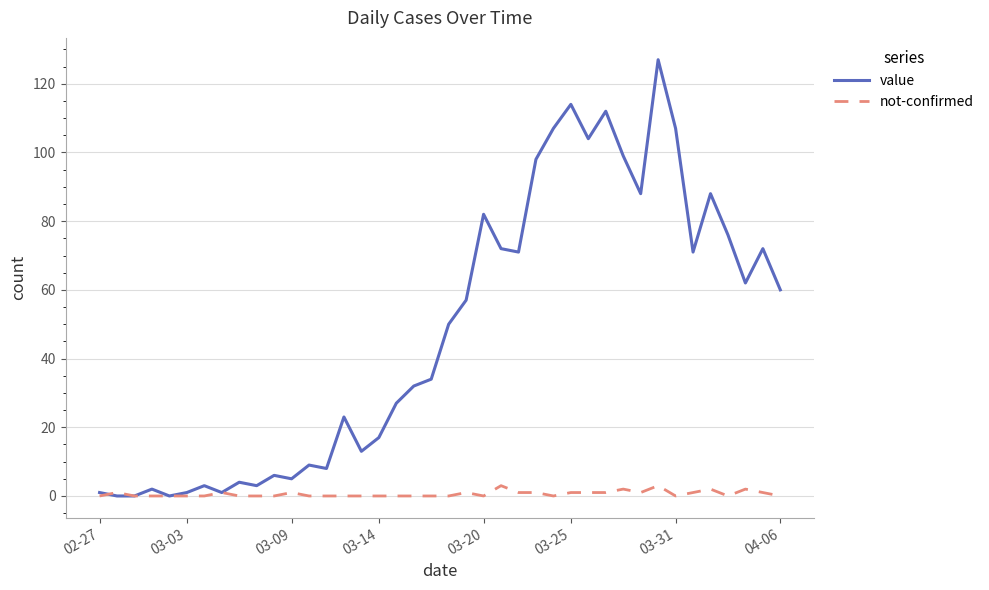

Which series has the largest range (max minus min)?

value